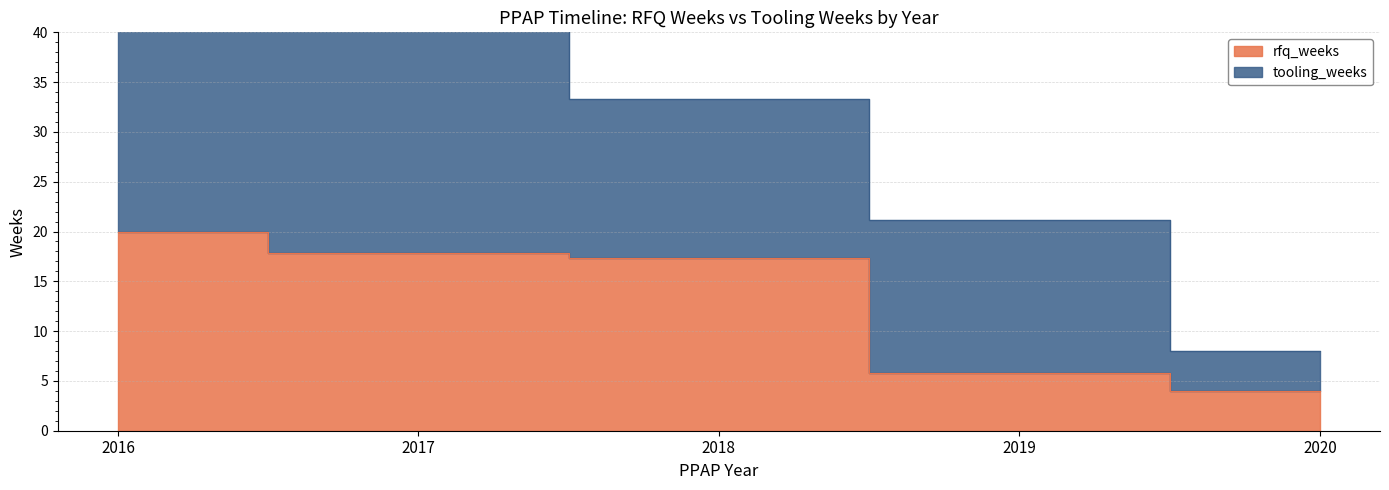

At how many categories does at least one series exceed 22?

2